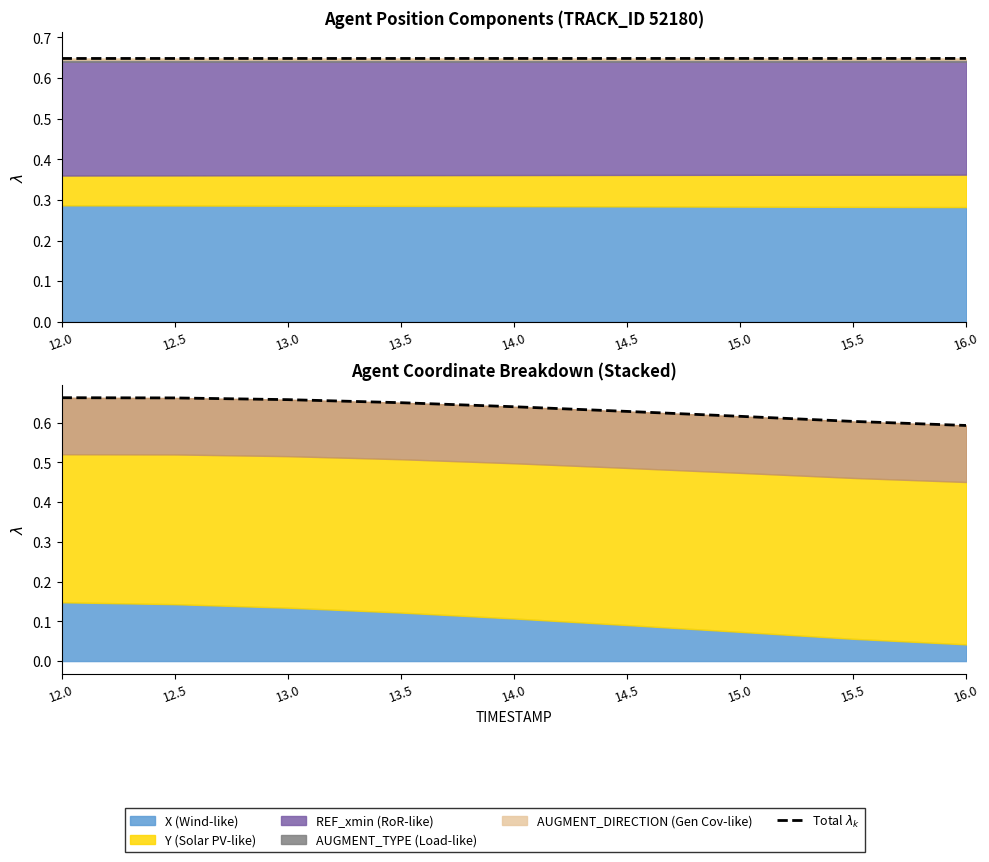

Reading left to right, transcribe all the data shown in this chart.

Total $\lambda_k$: 12.0=0.6	12.5=0.6	13.0=0.6	13.5=0.6	14.0=0.6	14.5=0.6	15.0=0.6	15.5=0.6	16.0=0.6
Combined $\lambda_k$: 12.0=0.7	12.5=0.7	13.0=0.7	13.5=0.6	14.0=0.6	14.5=0.6	15.0=0.6	15.5=0.6	16.0=0.6